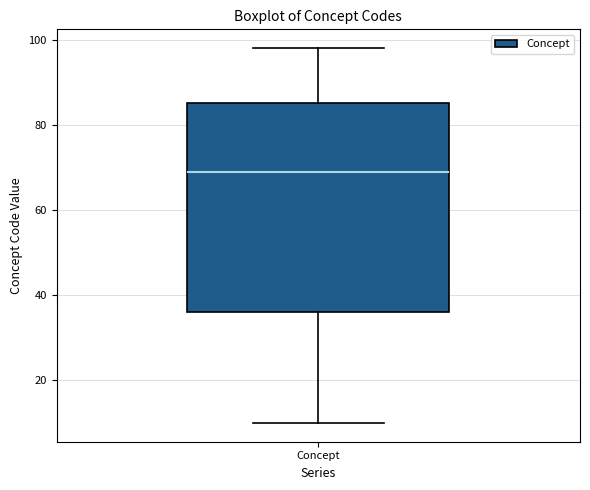

Transcribe this box plot: give where the median line is, the range the box spans, and where the two whiskers end, as read against the y-axis. The values are not printed on the chart, so give them approximately, as read against the axis.

median 70, box 36 to 86, whiskers 10 to 98